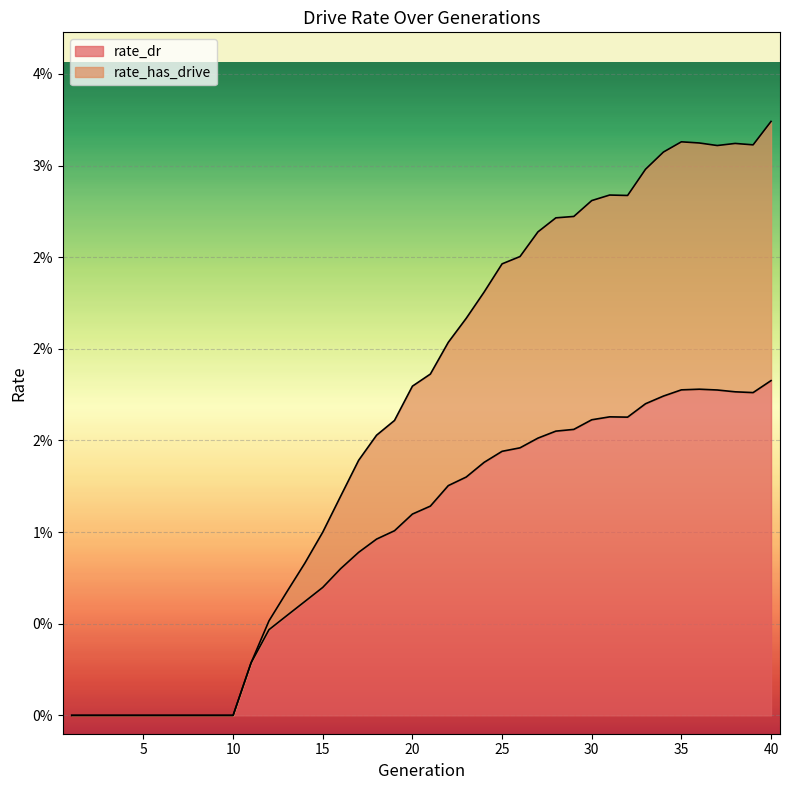

At which category does rate_dr reach its first local peak?

31